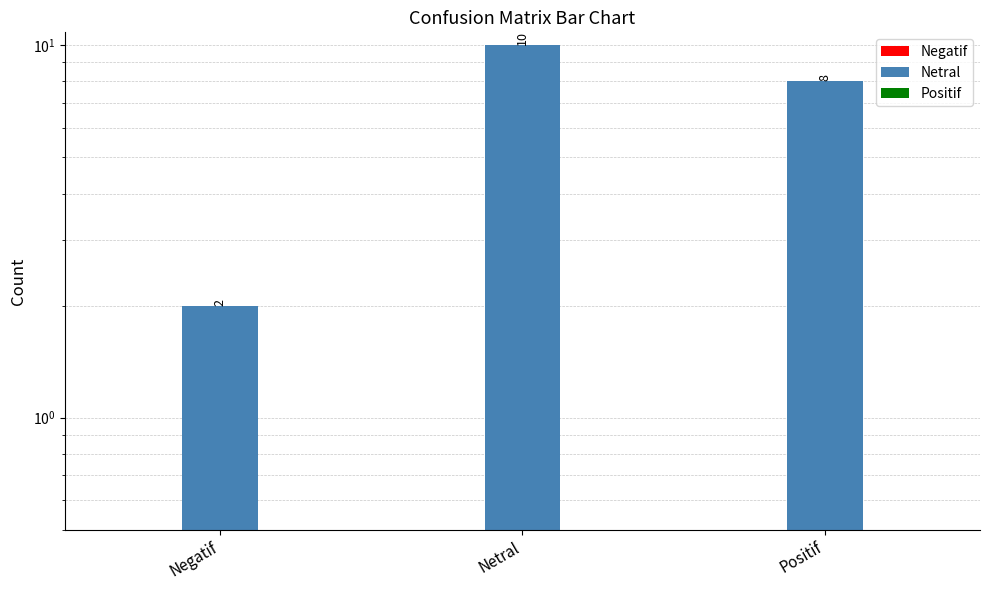

Which series has the largest total across all categories?

Netral